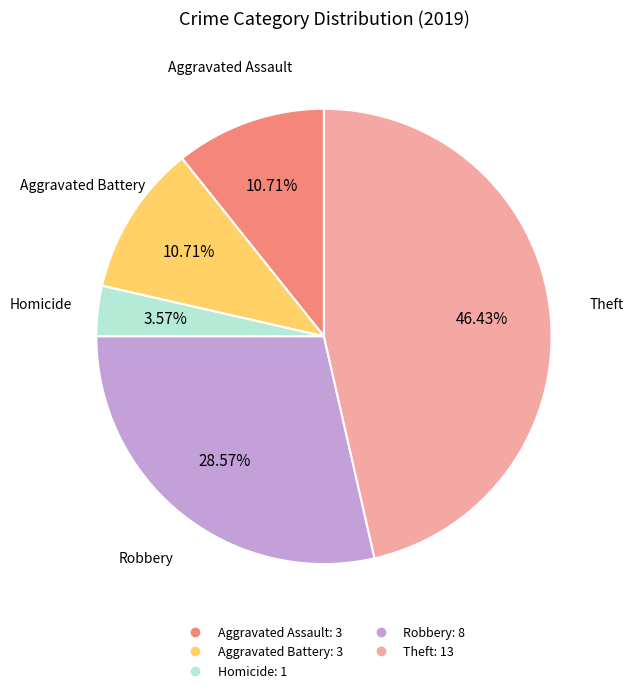

How many segments does this pie chart have?

5